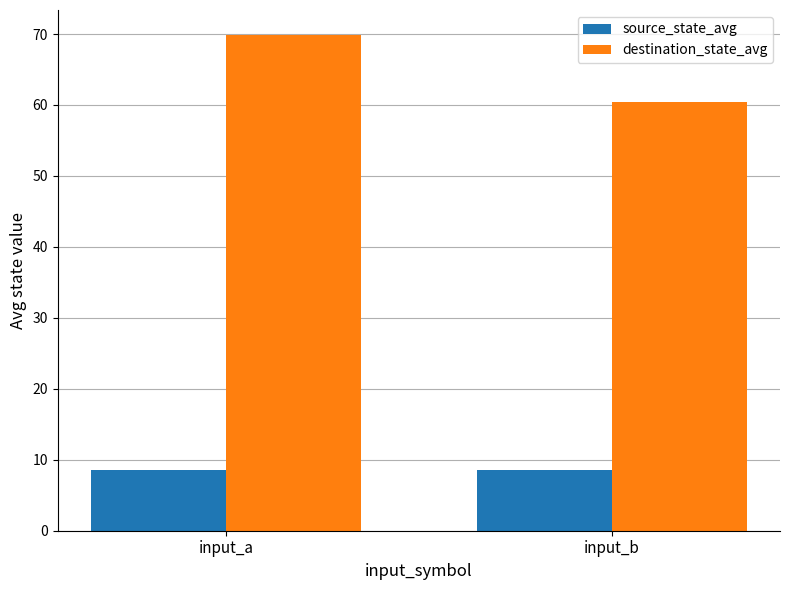

Is it true that source_state_avg equals 4.3 at input_a?

False